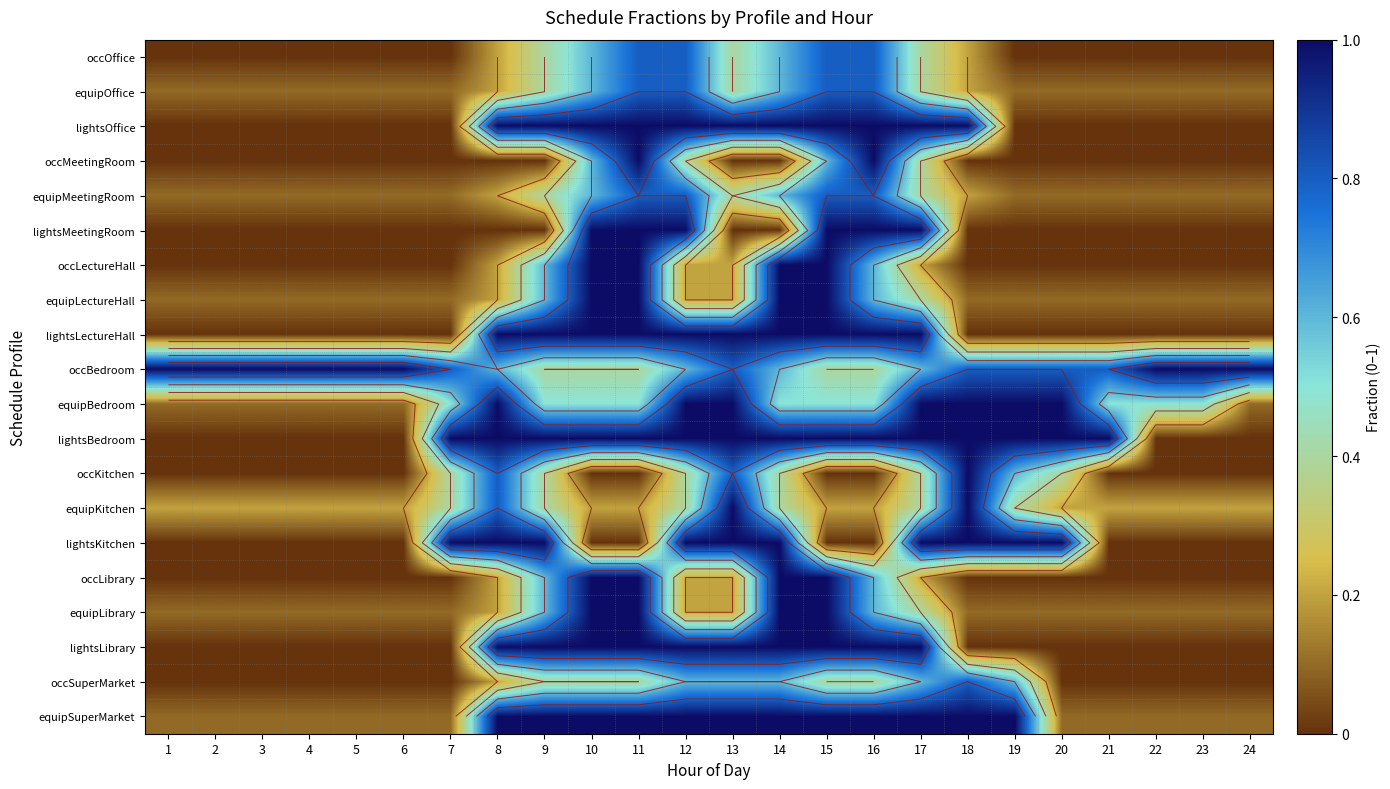

Which series has the largest total across all categories?

occBedroom